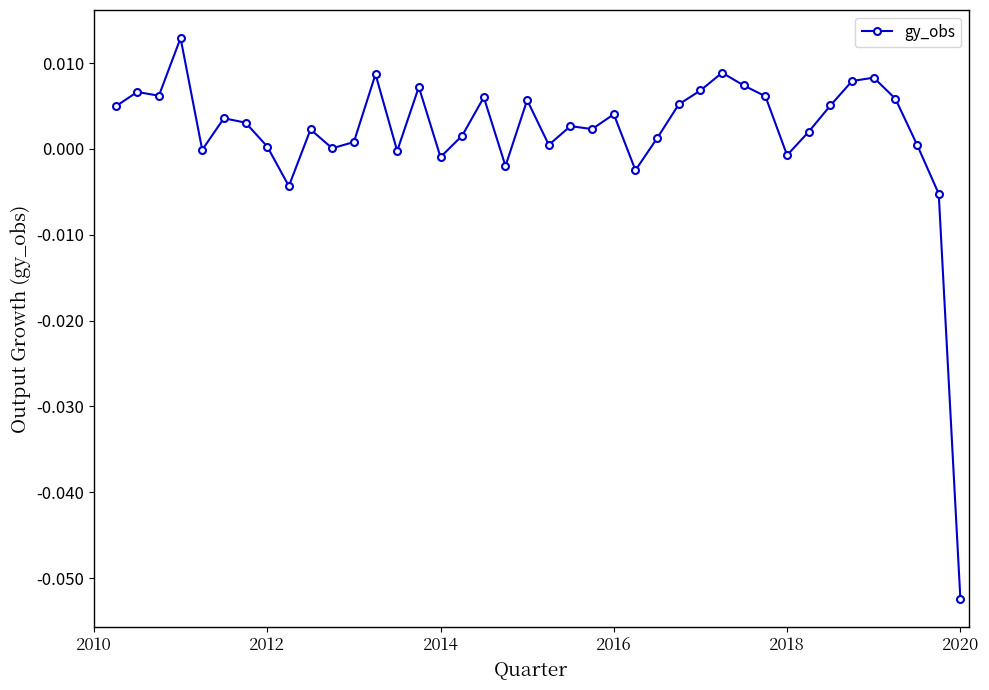

True or false: the data has more than 0 interior local peaks.

True